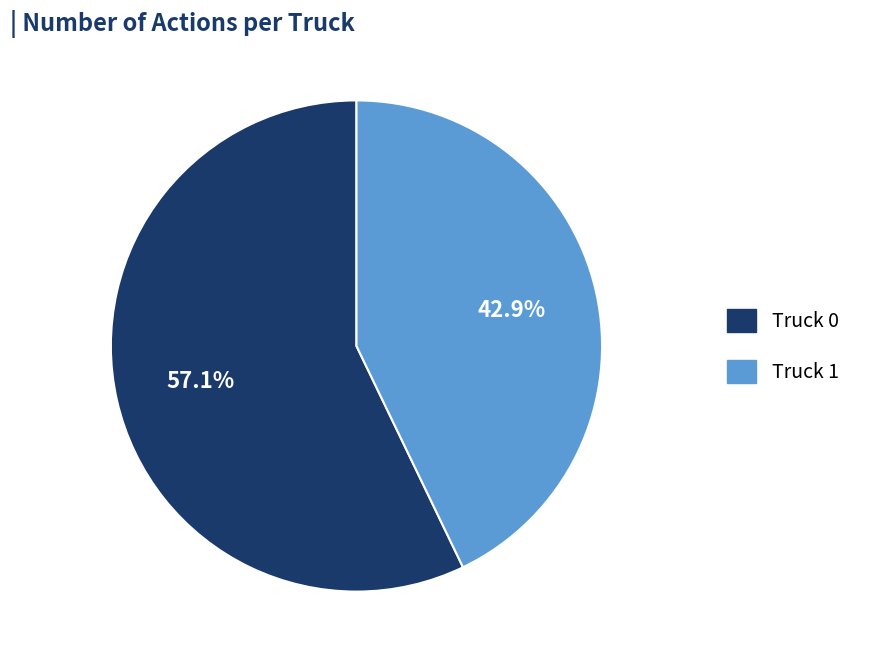

Count the number of slices in the pie.

2